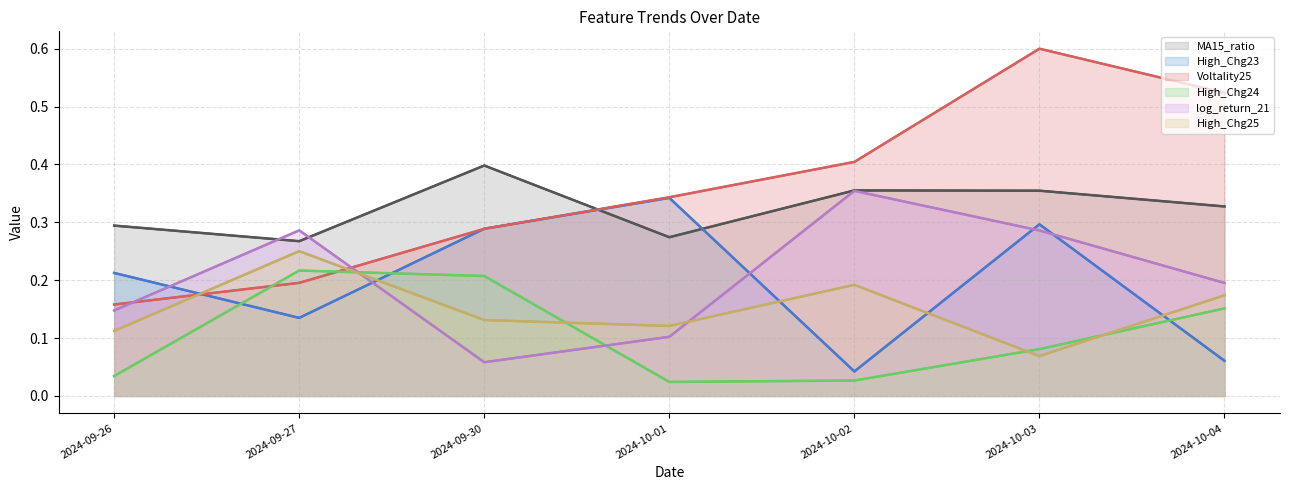

What is the label of the 2nd point from the left?

2024-09-27